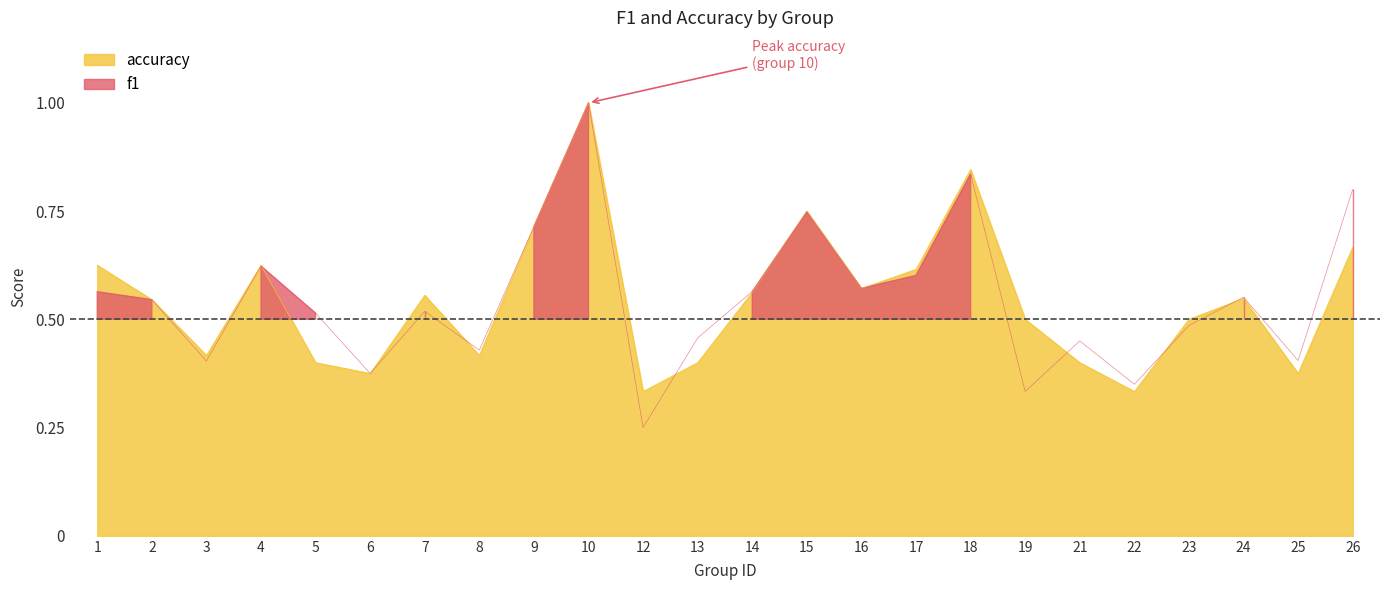

How many accuracy values are between 0 and 1?

24